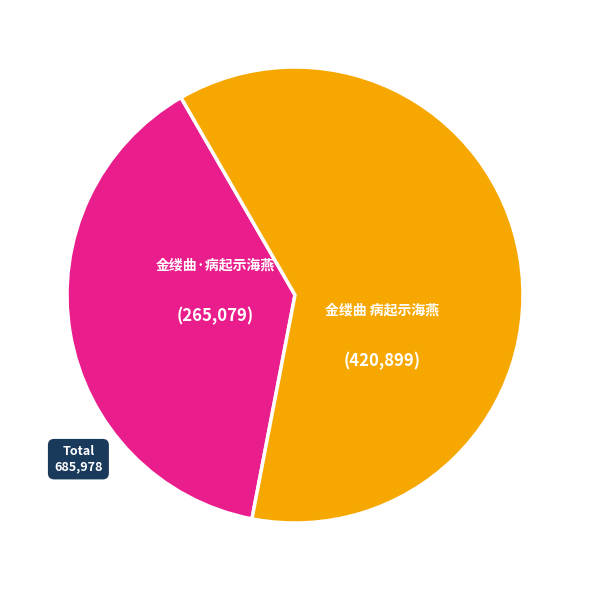

Which category has the smallest portion of the pie?

金缕曲·病起示海燕